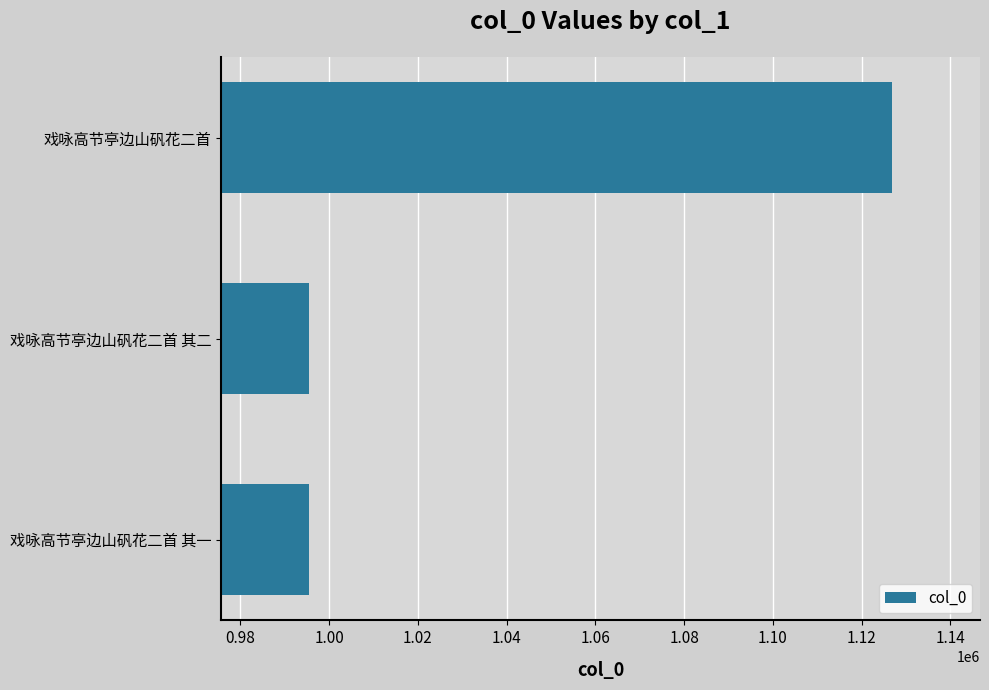

What is the approximate value at 戏咏高节亭边山矾花二首 其二?

995449